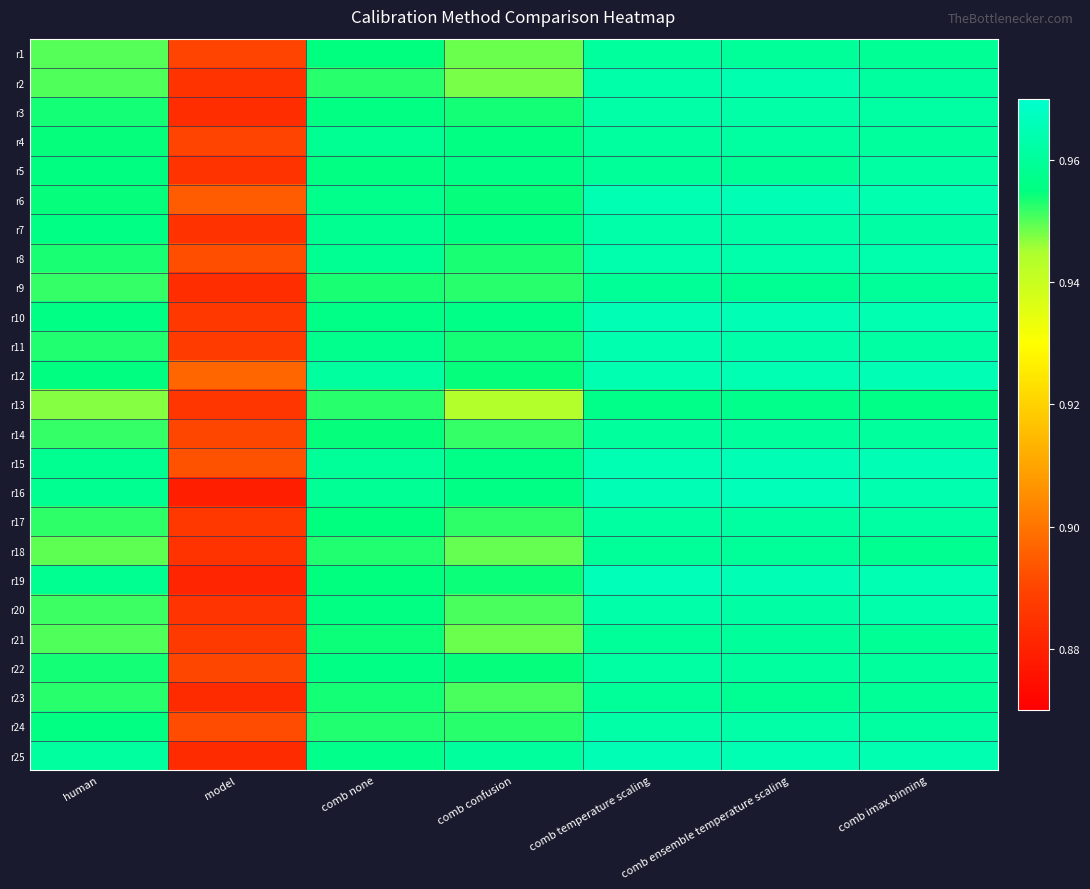

At which category is the sum across all series the highest?

comb temperature scaling